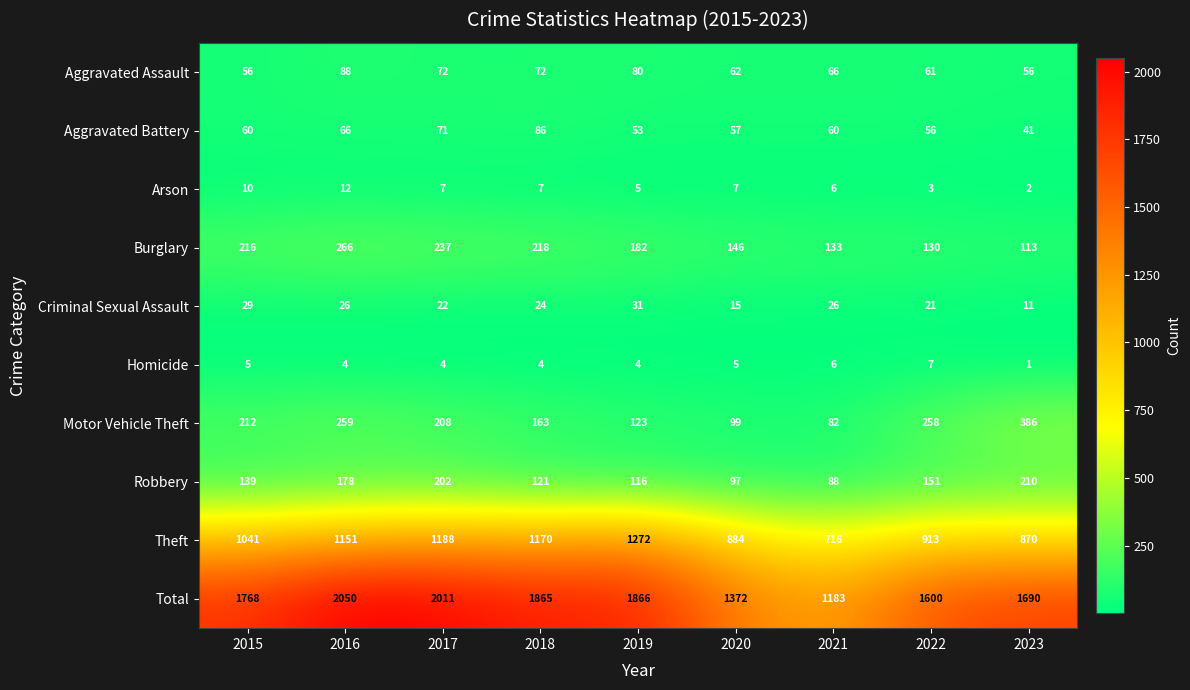

Which category has the lowest value across all series?

2023